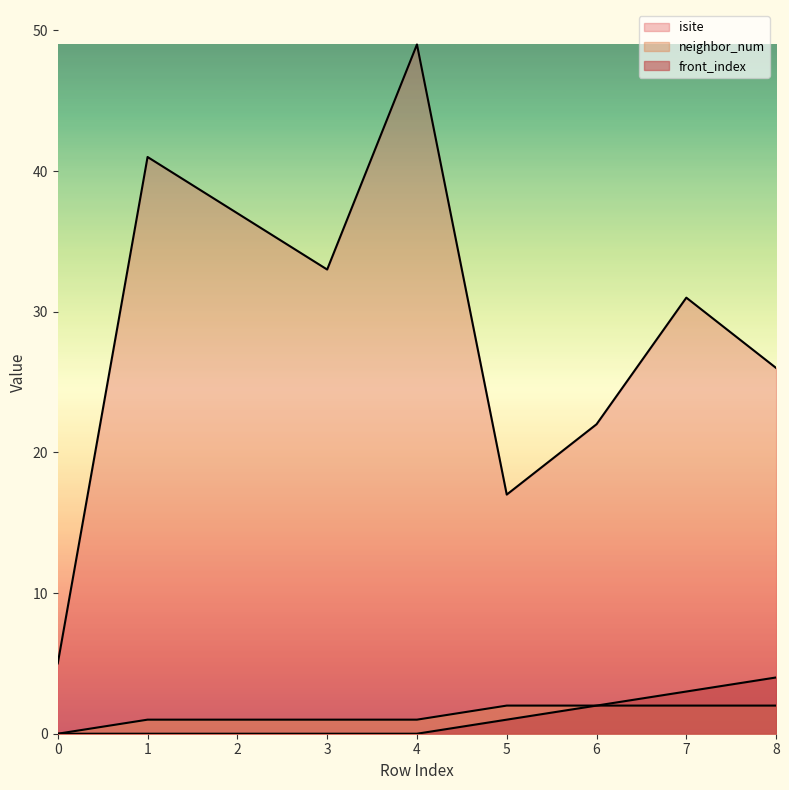

True or false: isite has more than 0 interior local peaks.

True